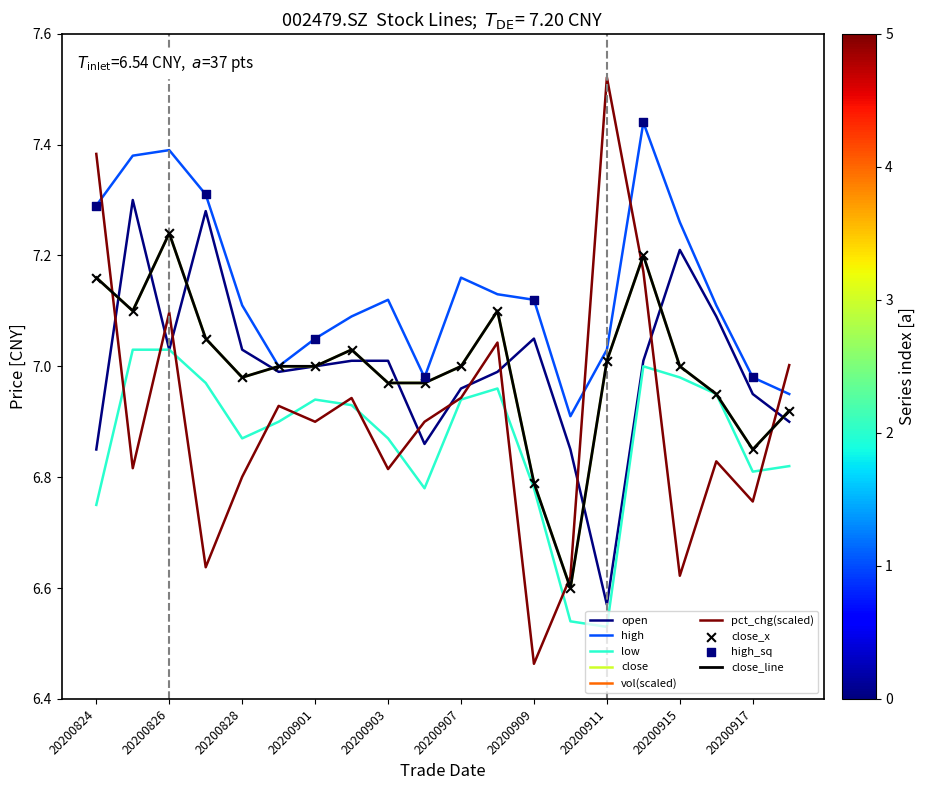

Which series has the widest spread of Y values?

vol